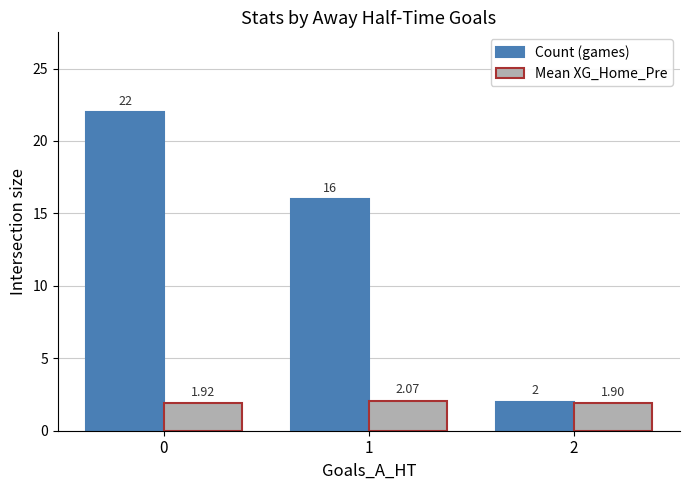

List the labels in order of Mean XG_Home_Pre value, largest first.

1, 0, 2